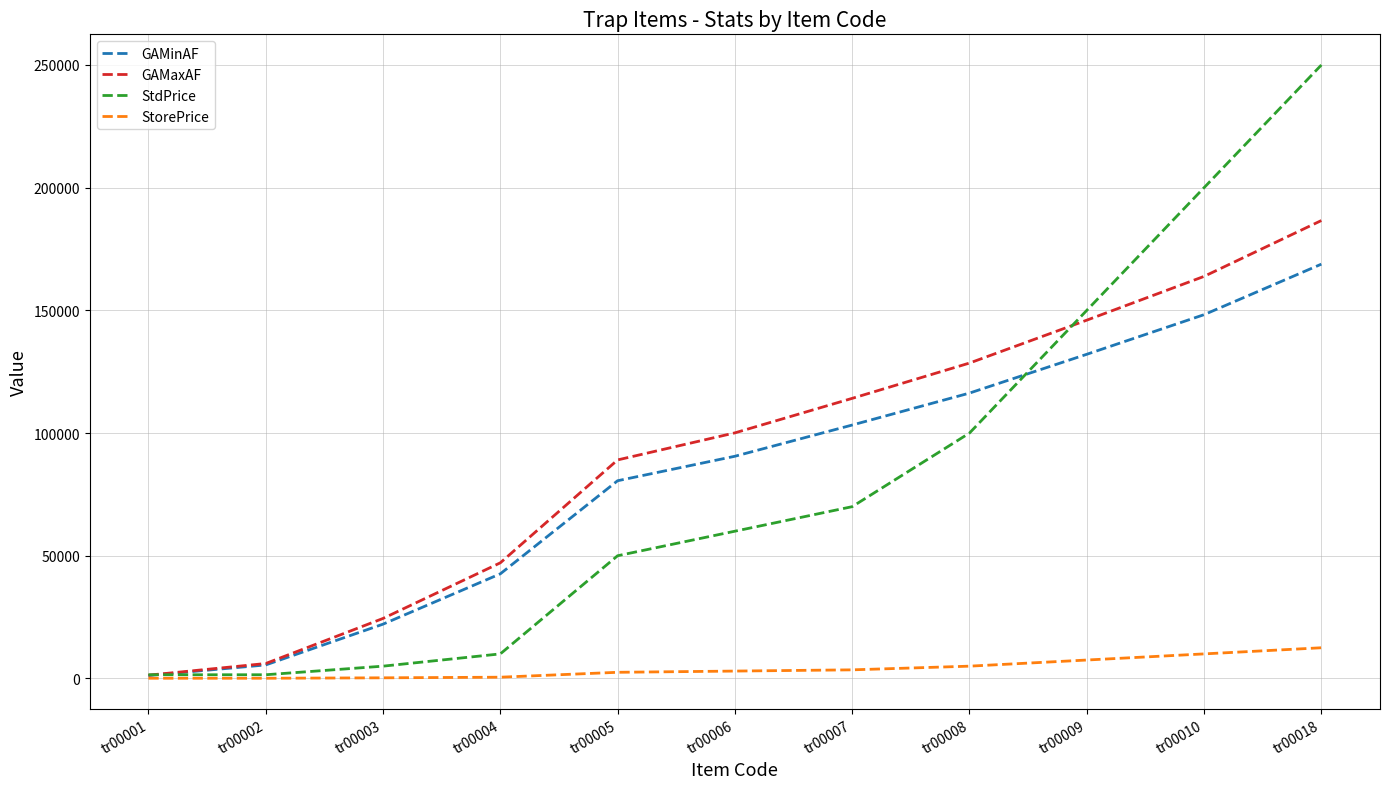

Which series has the widest spread of values?

StdPrice